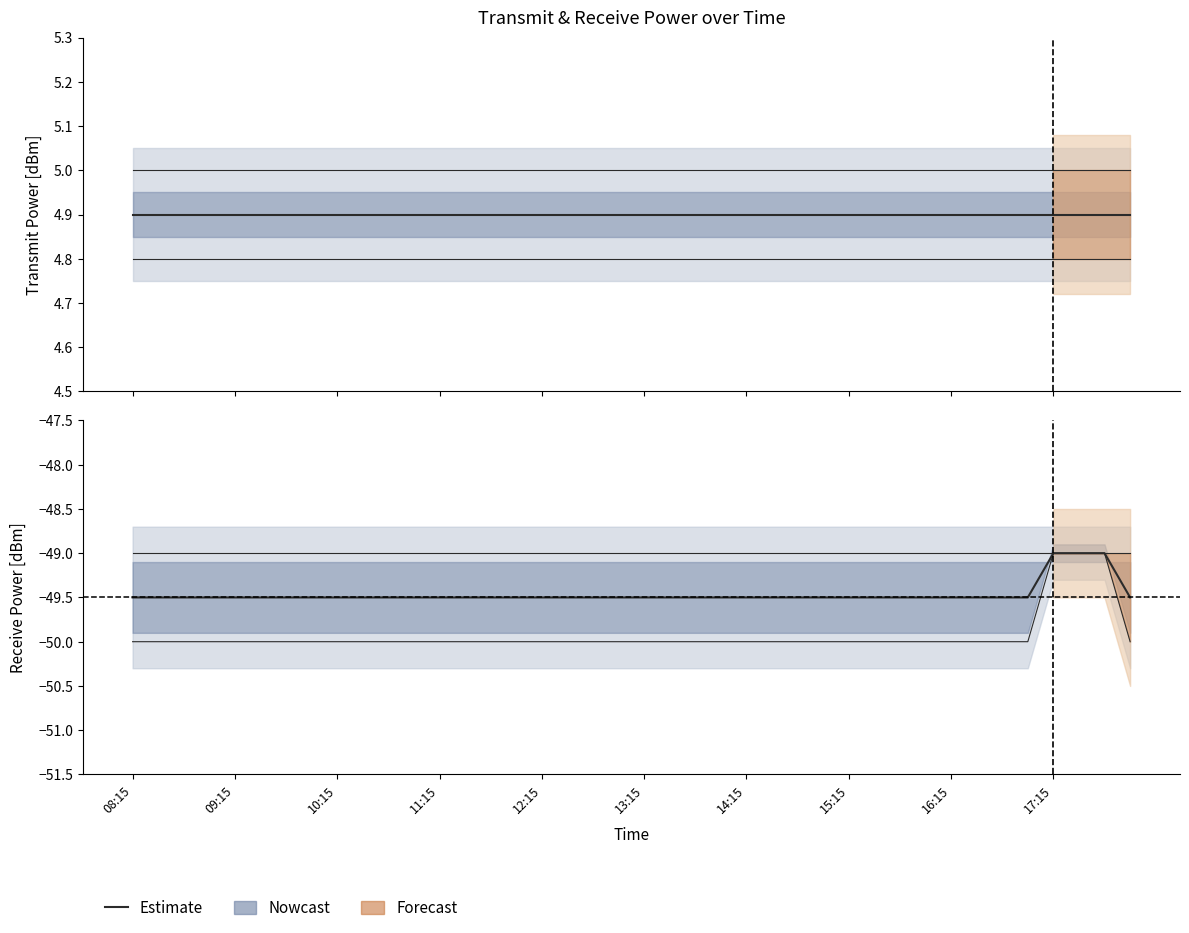

What is the difference between the maximum and minimum values?

0.5